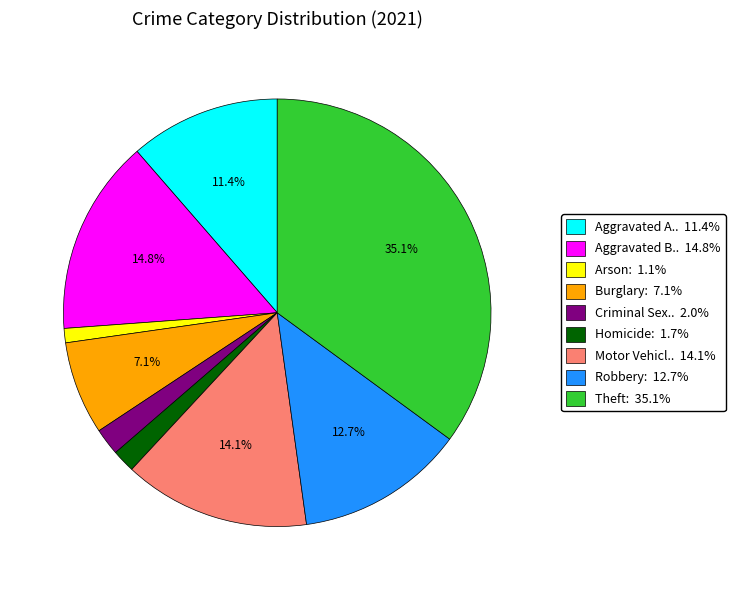

Between Robbery: 12.7% and Burglary: 7.1%, which is larger?

Robbery: 12.7%